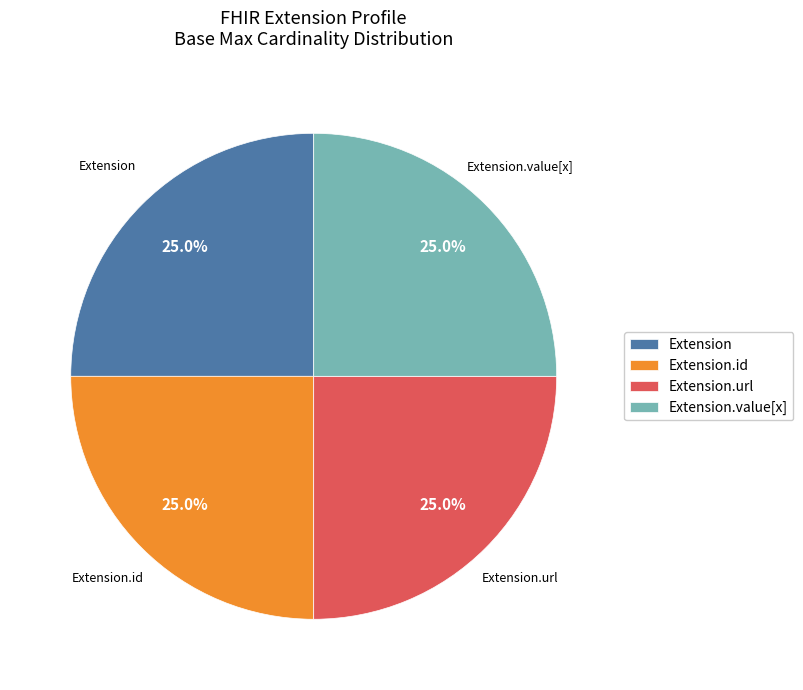

How many segments does this pie chart have?

4